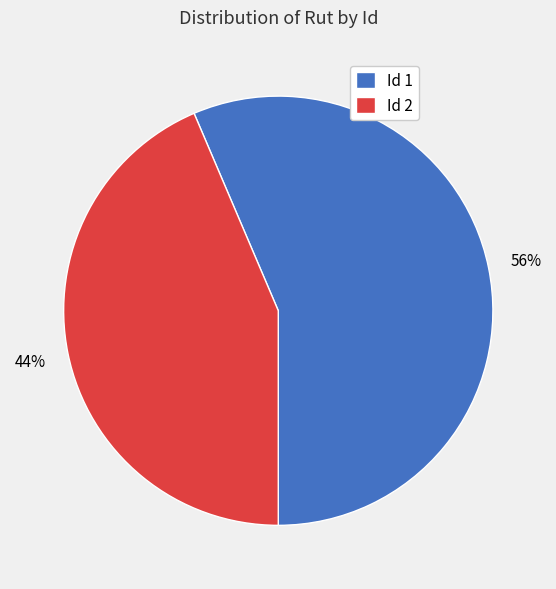

Which category has the biggest portion of the pie?

Id 1